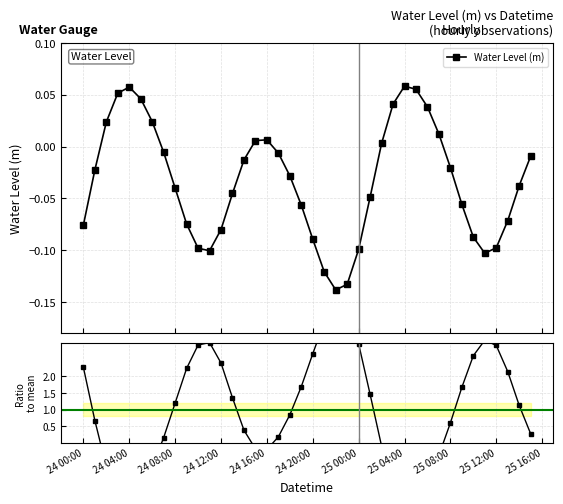

True or false: Water Level (m) has more than 1 interior local peaks.

True